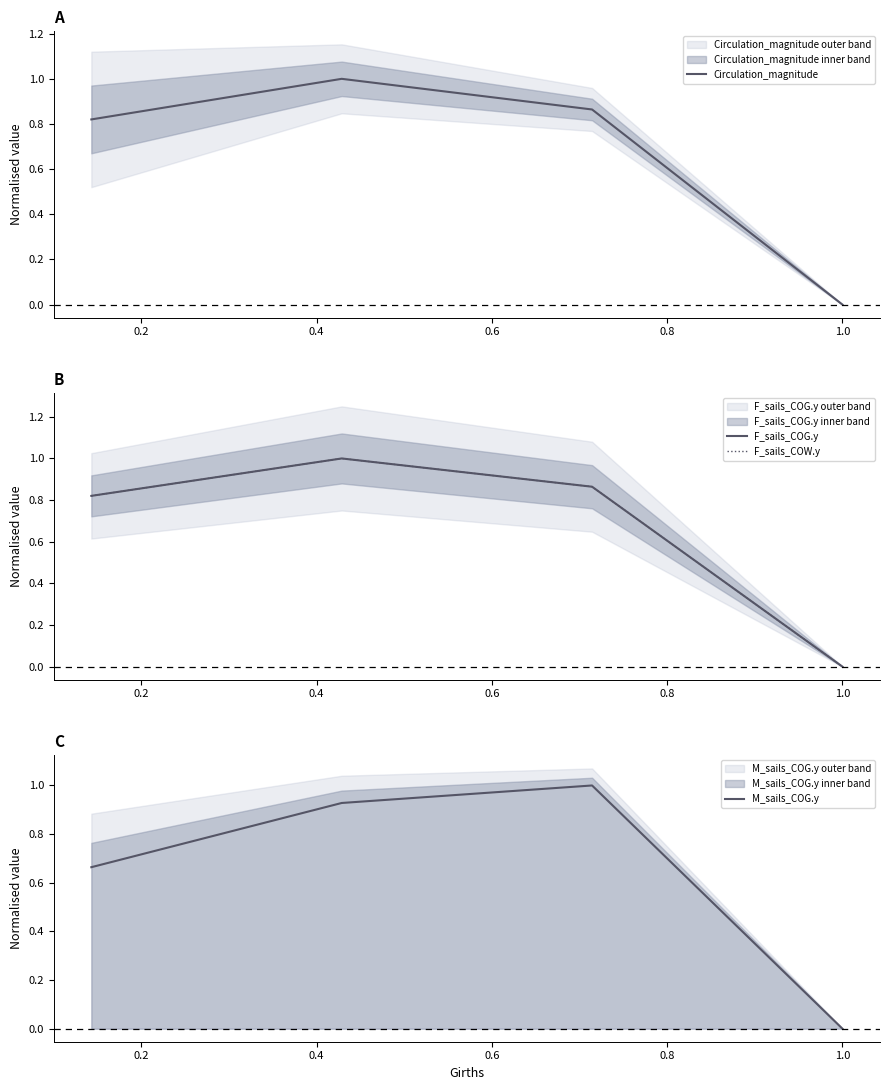

How many lines are shown in the chart?

4